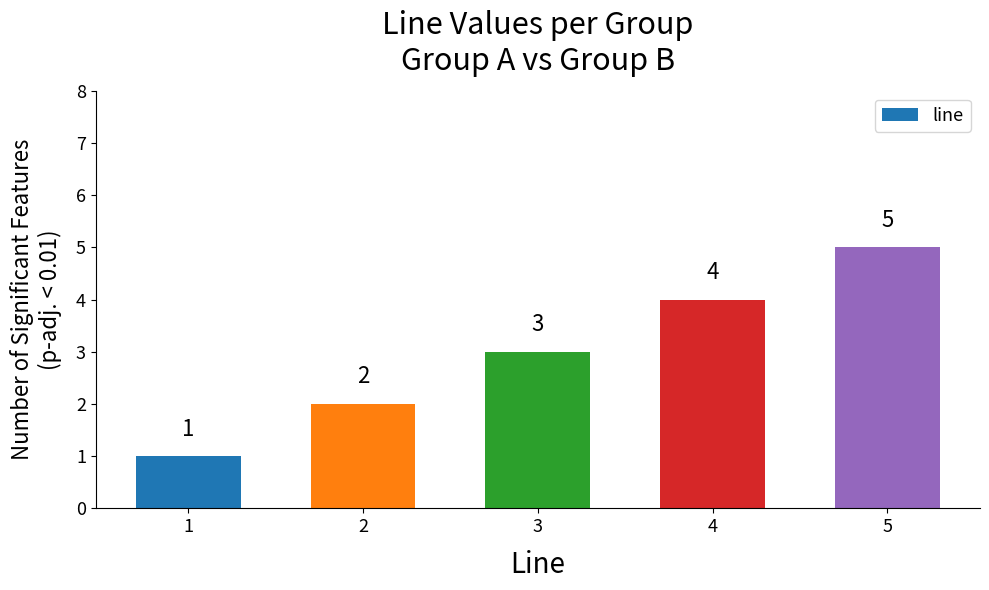

Which has a higher value, 4 or 3?

4